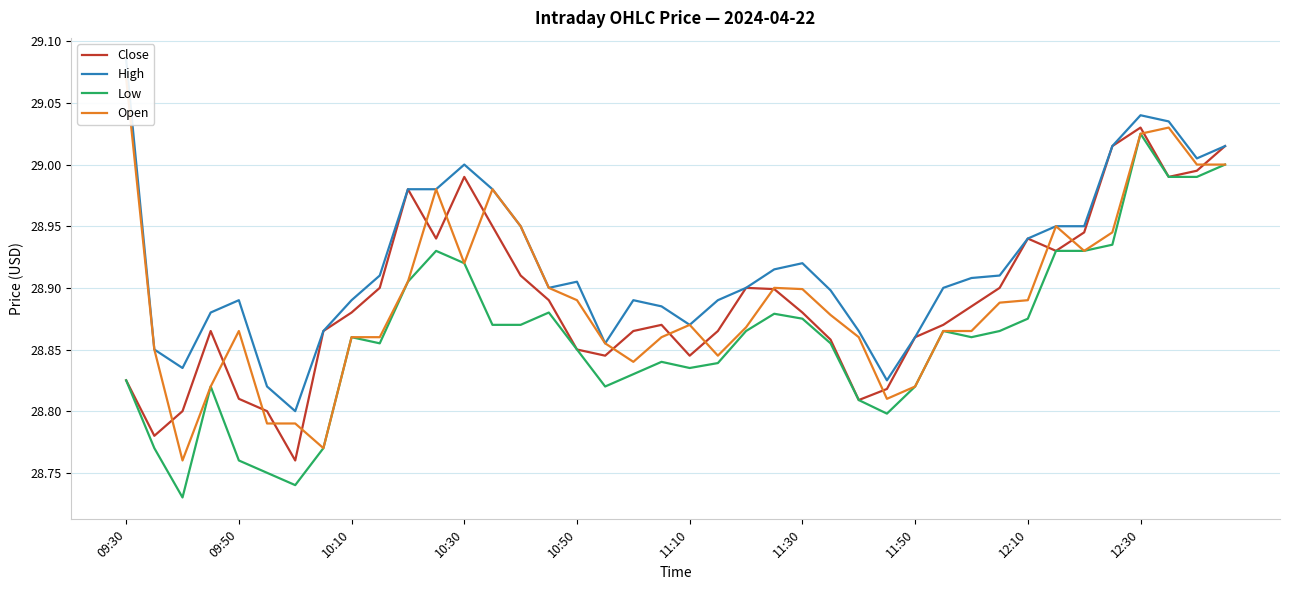

Which category has the highest value in the Low series?

12:30